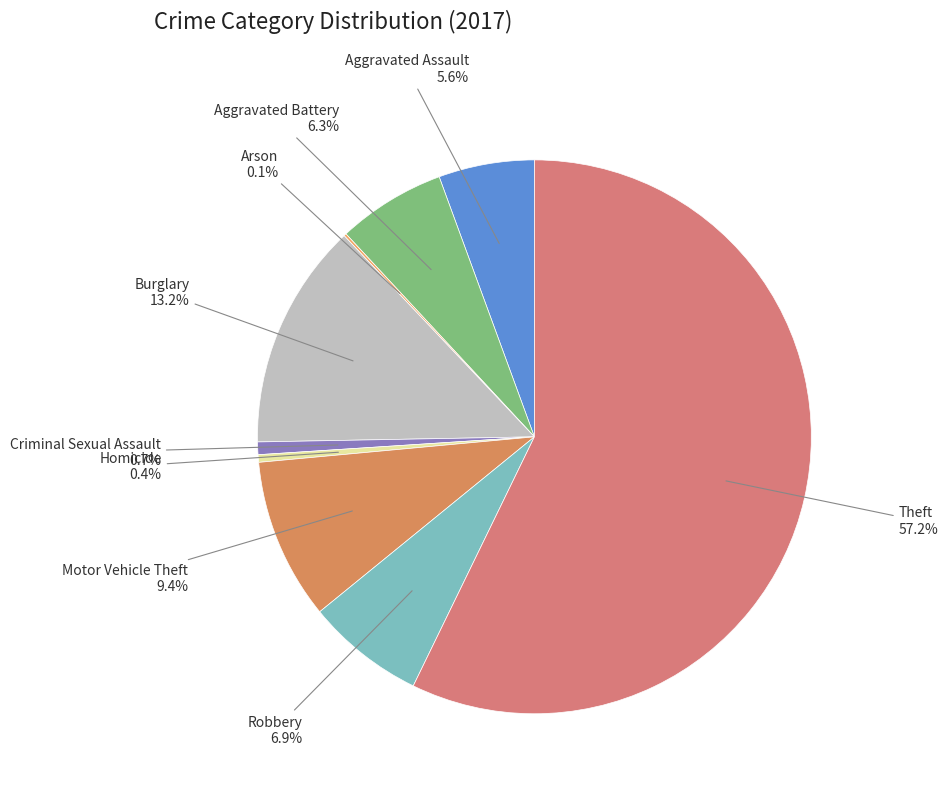

Which has a higher value, Criminal Sexual Assault or Motor Vehicle Theft?

Motor Vehicle Theft